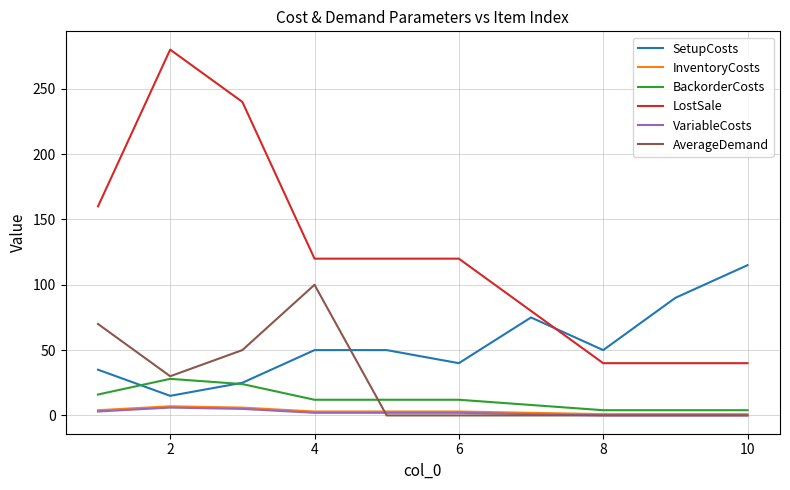

What is the maximum value shown in the chart?

280